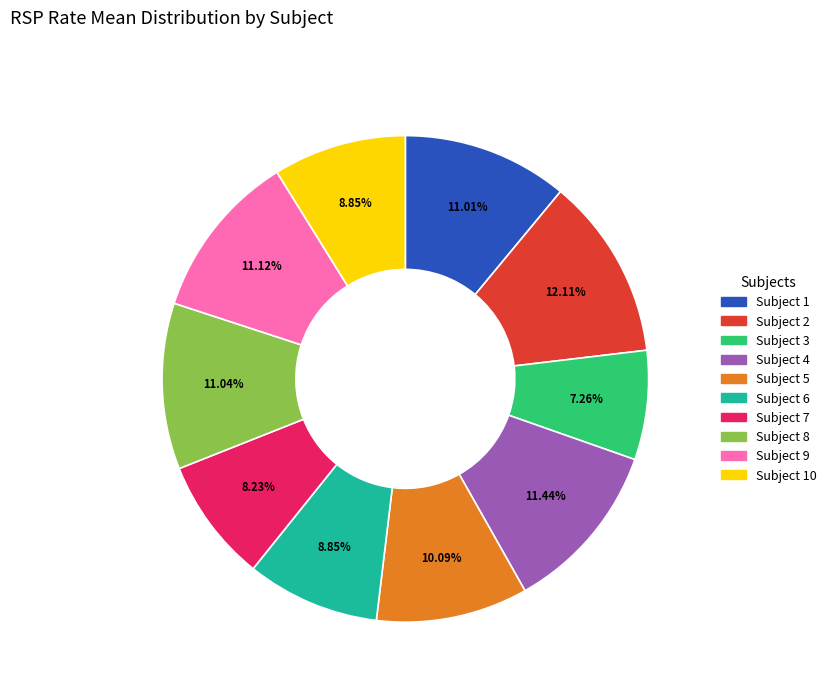

Which category has the biggest portion of the pie?

Subject 2